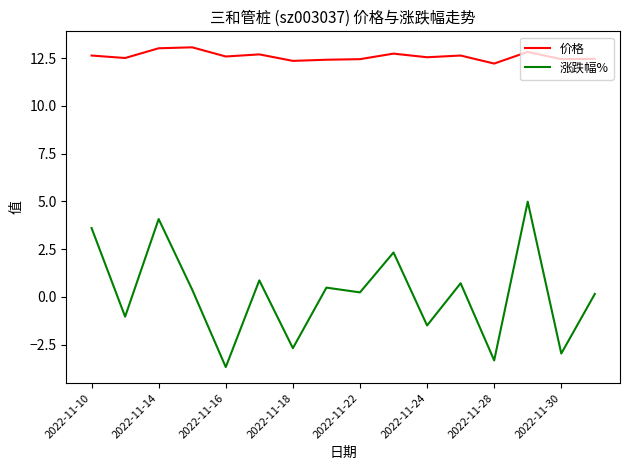

Is this an area chart (filled region under the line)?

No